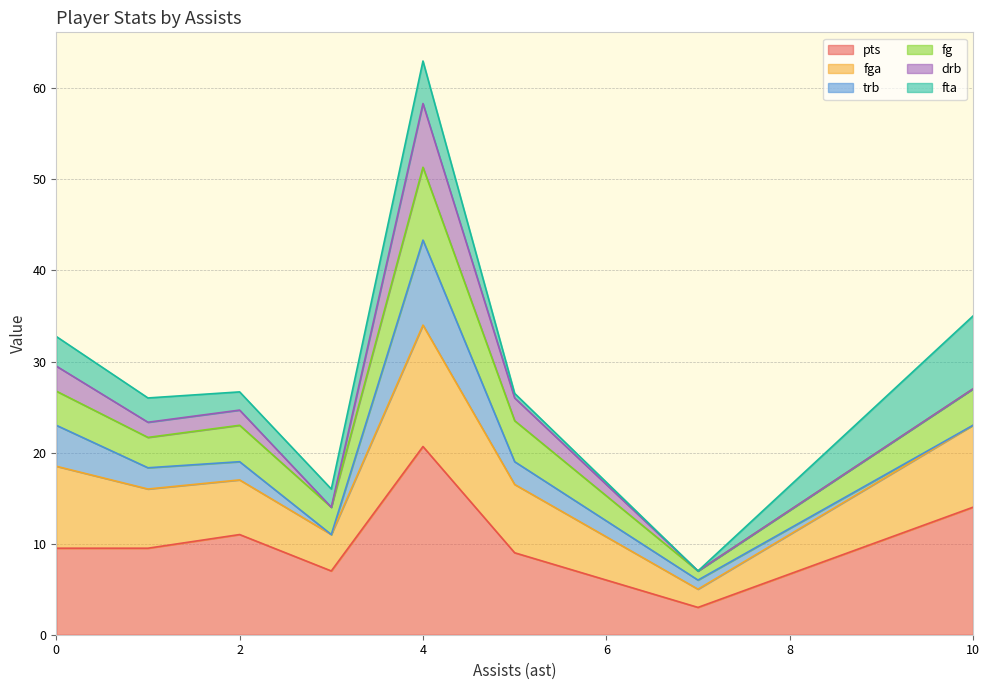

True or false: pts and drb intersect in this chart.

False